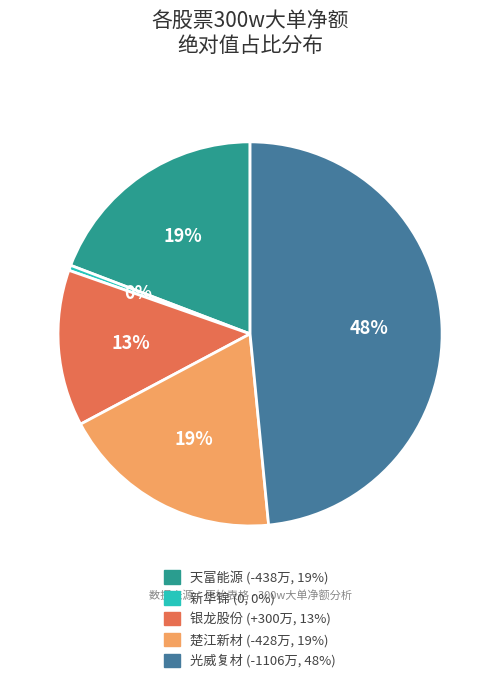

To the nearest percent, what is the difference between the largest and smallest slice percentages?

48%